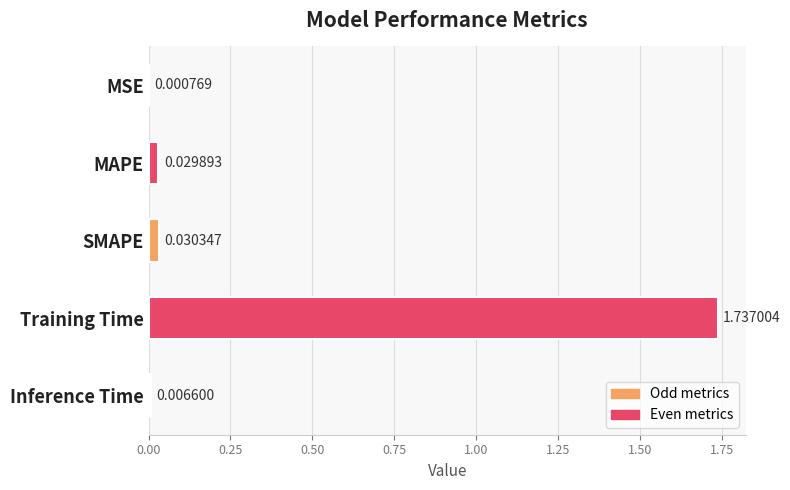

What is the average value?

0.4